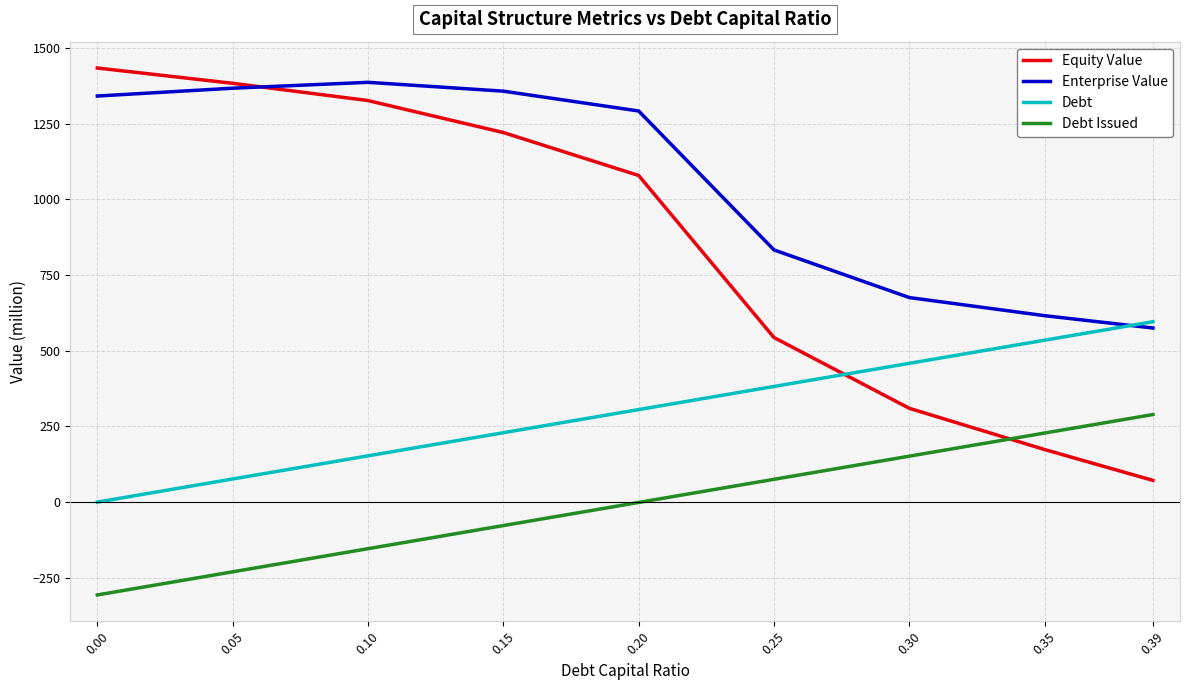

What is the difference between the Enterprise Value values at 0.25 and 0.30?

157.4